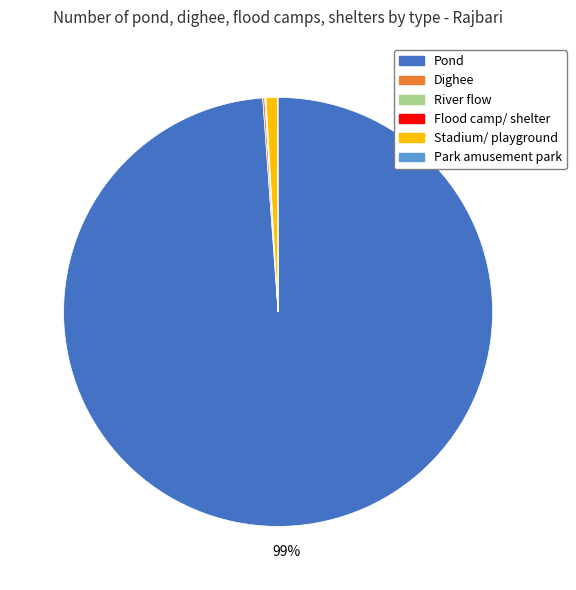

What is the largest slice in the pie chart?

Pond